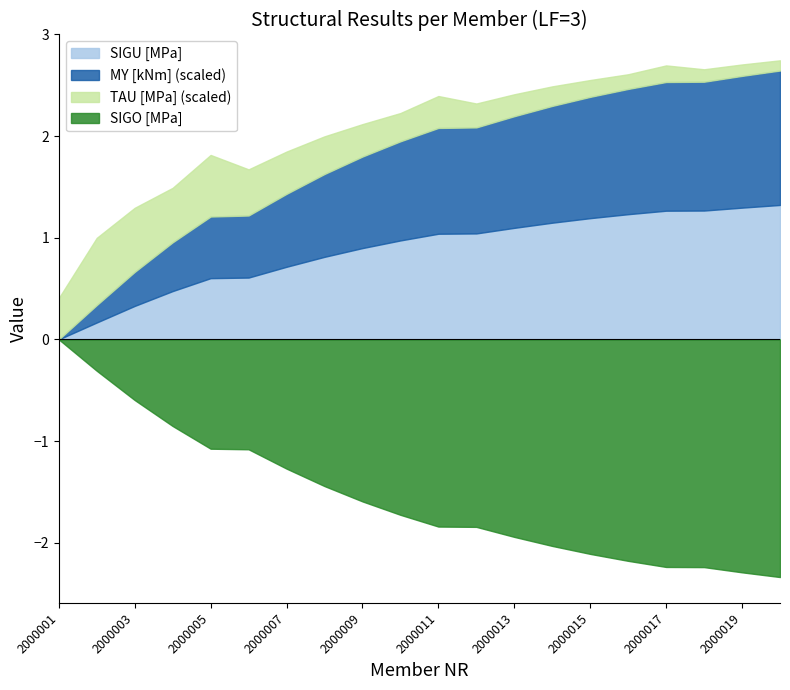

What is the difference between the SIGO [MPa] values at 2000005 and 2000013?

0.9